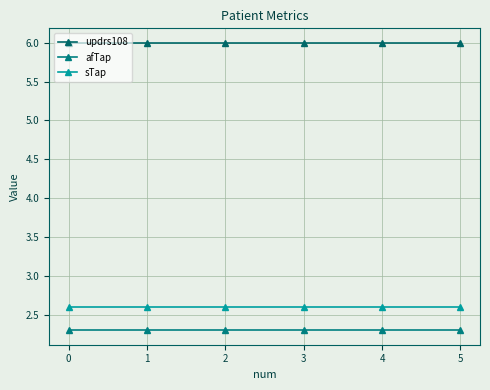

Which series has the widest spread of values?

updrs108